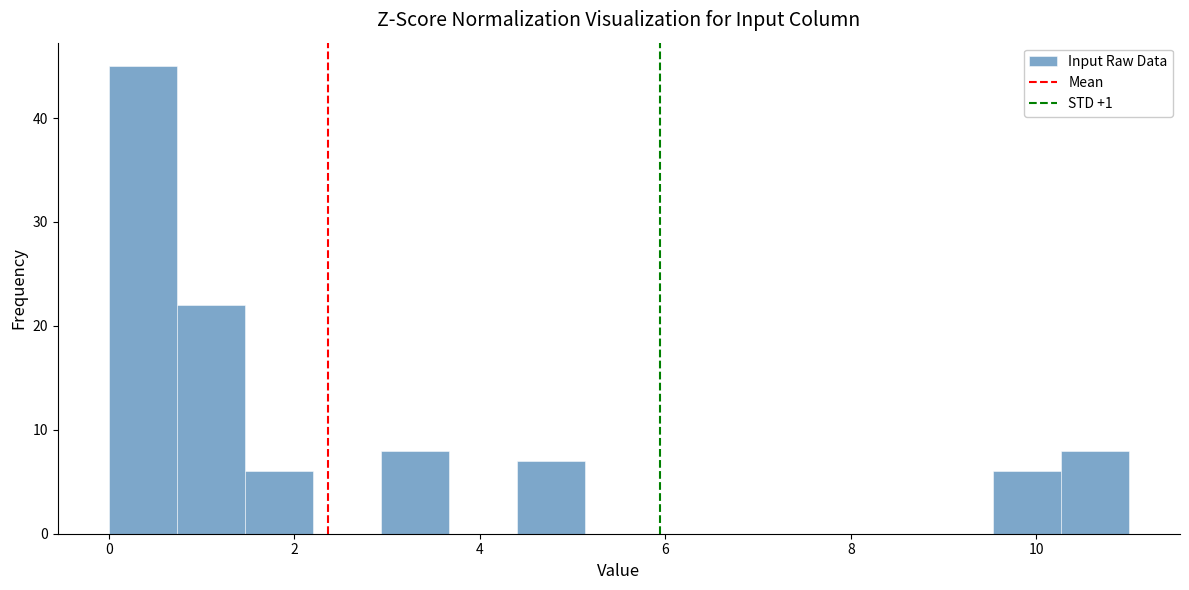

Read against the x-axis, roughly where is the centre of the tallest bar?

0.4